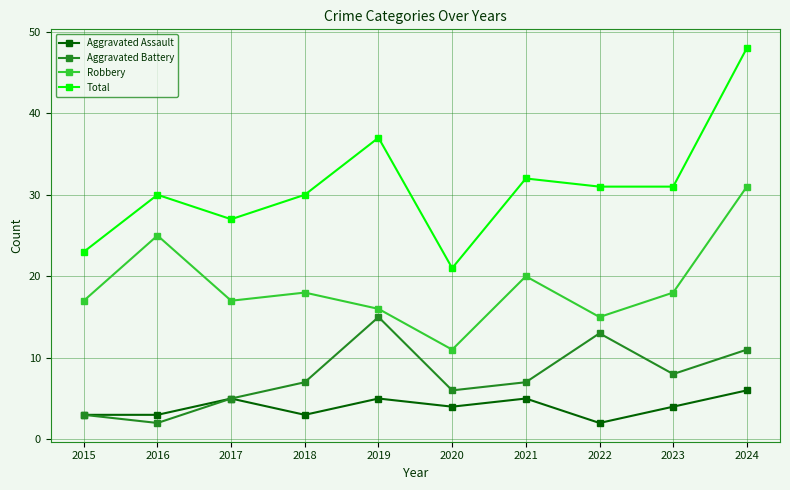

Which series has the widest spread of values?

Total